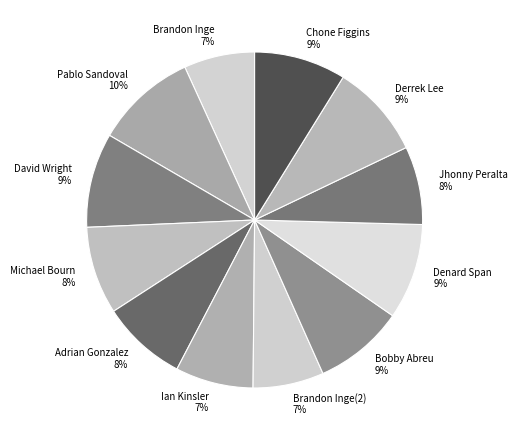

Is there a majority slice in this chart?

No